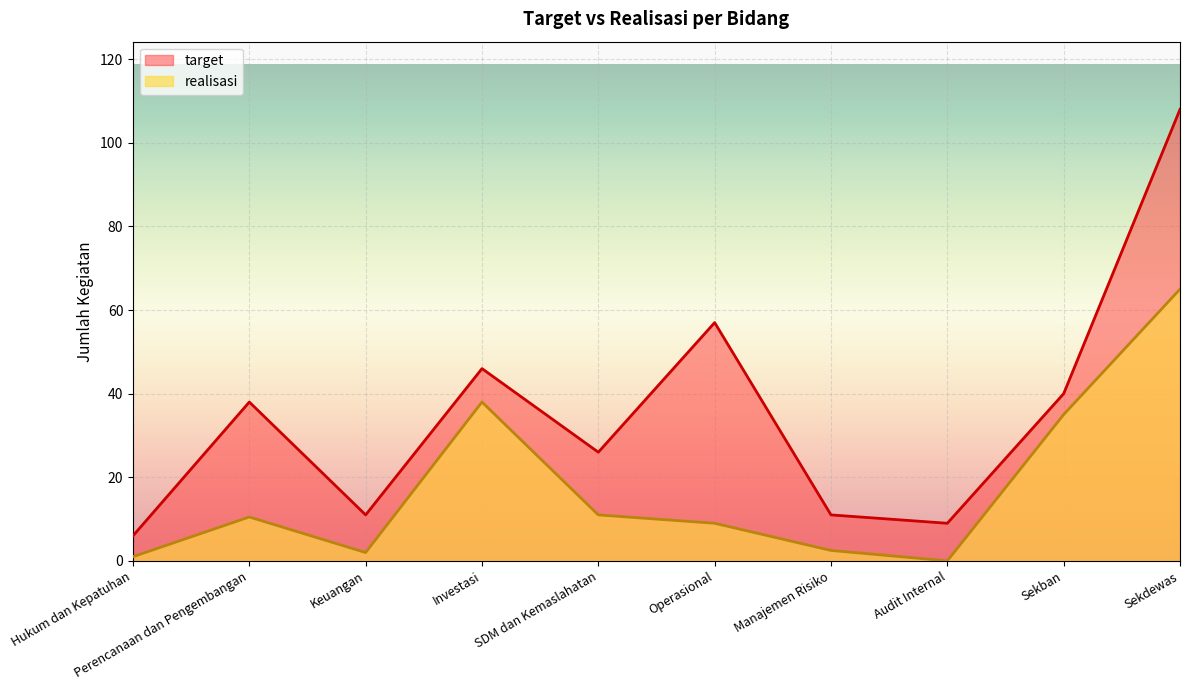

What is the difference between the target values at Investasi and SDM dan Kemaslahatan?

20.0